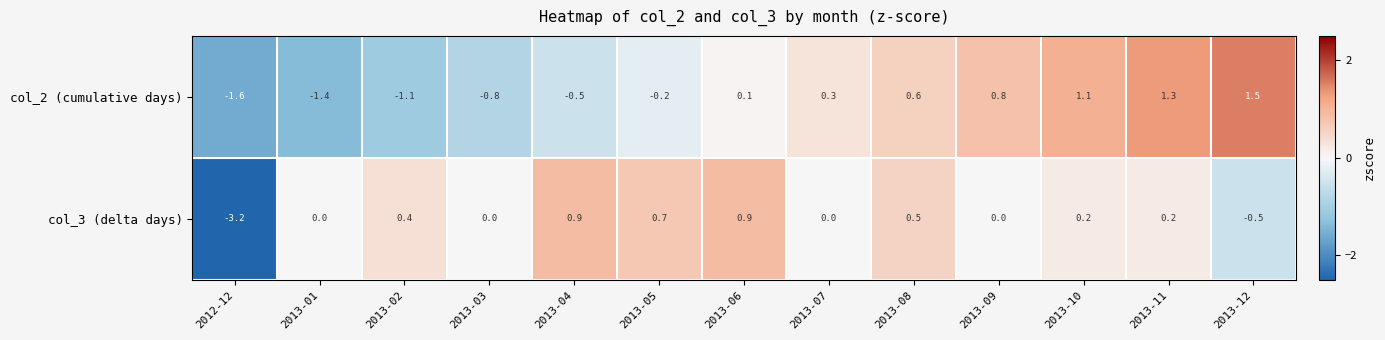

At which label does col_2 (cumulative days) first exceed 0?

2013-06